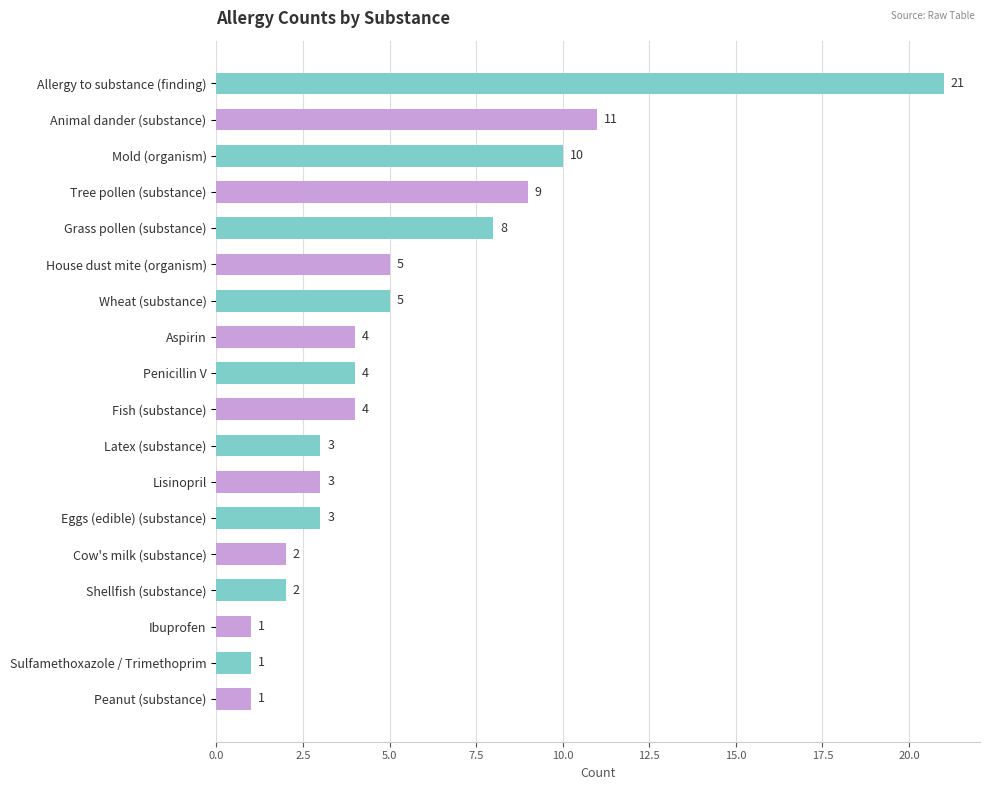

What is the label of the 18th bar from the top?

Peanut (substance)